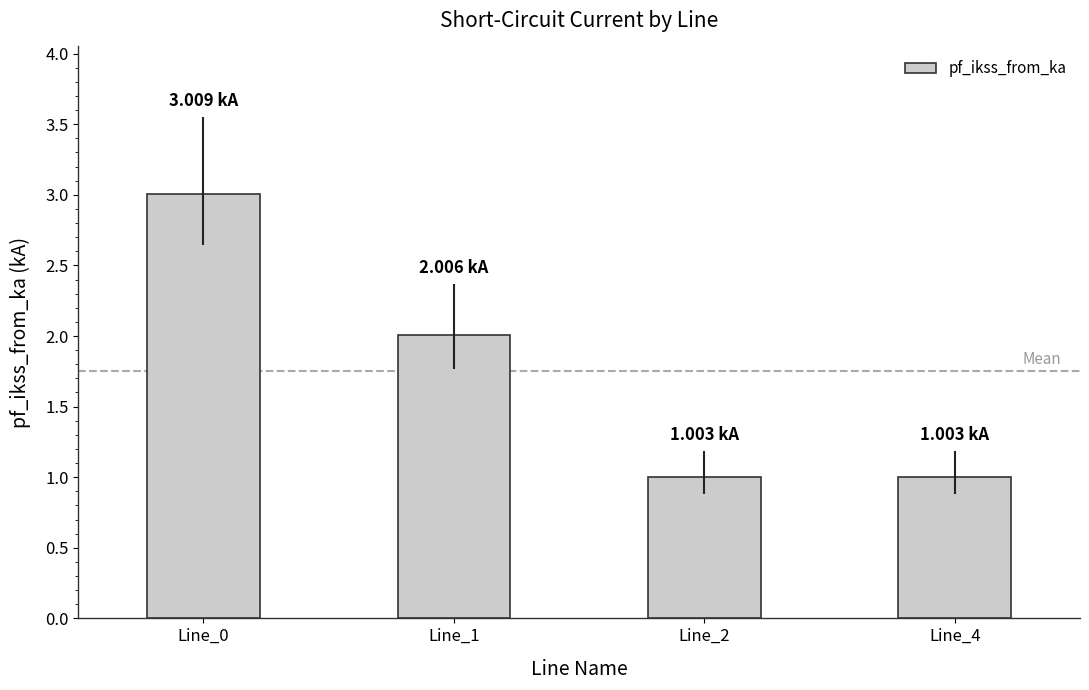

What is the greatest value displayed?

3.0